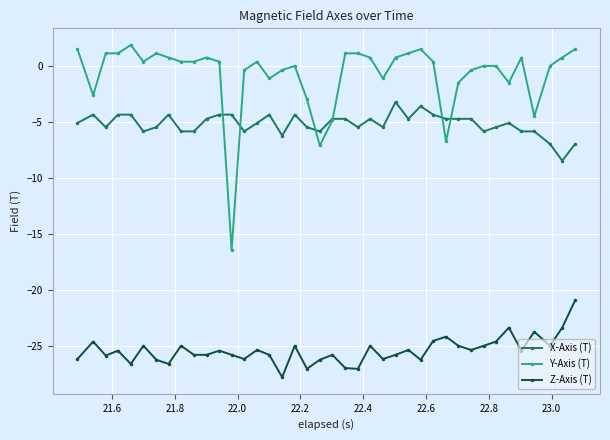

True or false: X-Axis (T) has more than 1 interior local peaks.

True